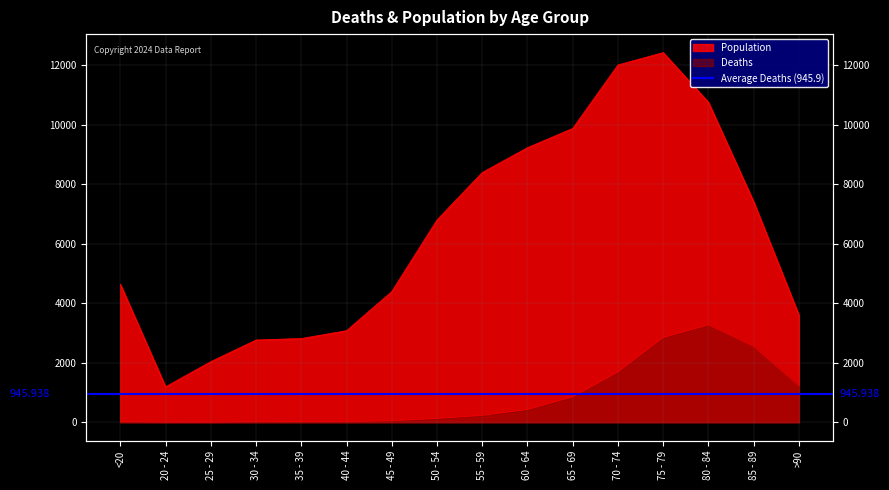

Reading left to right, list all the values displayed in this chart.

Deaths: <20=18	20 - 24=4	25 - 29=3	30 - 34=17	35 - 39=18	40 - 44=24	45 - 49=47	50 - 54=126	55 - 59=227	60 - 64=426	65 - 69=850	70 - 74=1690	75 - 79=2848	80 - 84=3273	85 - 89=2548	>90=1224
Population: <20=4641	20 - 24=1191	25 - 29=2038	30 - 34=2765	35 - 39=2814	40 - 44=3078	45 - 49=4396	50 - 54=6803	55 - 59=8400	60 - 64=9236	65 - 69=9883	70 - 74=12018	75 - 79=12434	80 - 84=10764	85 - 89=7417	>90=3604